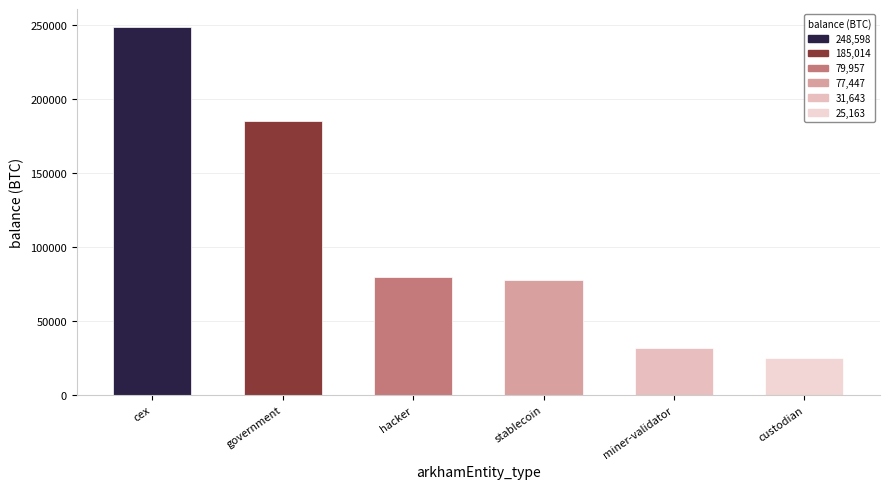

Reading left to right, transcribe all the data shown in this chart.

248597.6	185013.7	79957.3	77446.6	31643.4	25162.9